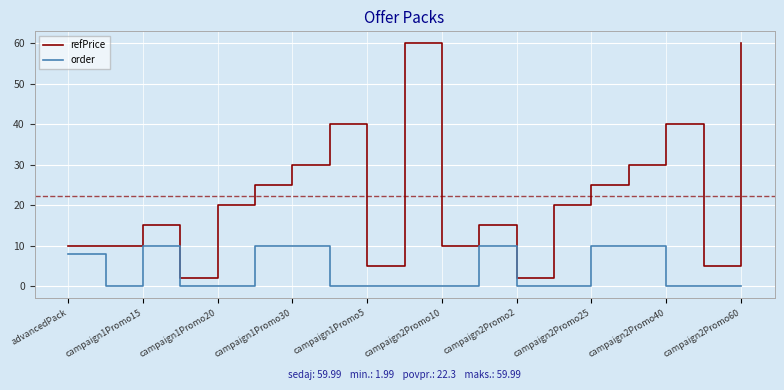

Count the number of categories in the chart.

19